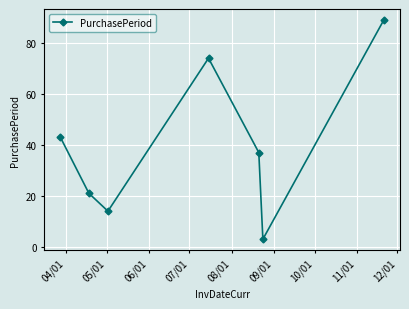

How many data points are less than 37?

3